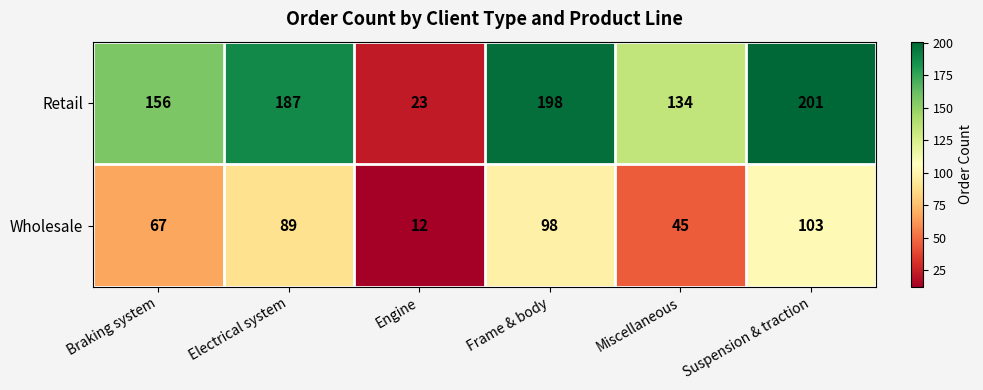

What is the spread (max minus min) of values at Engine?

11